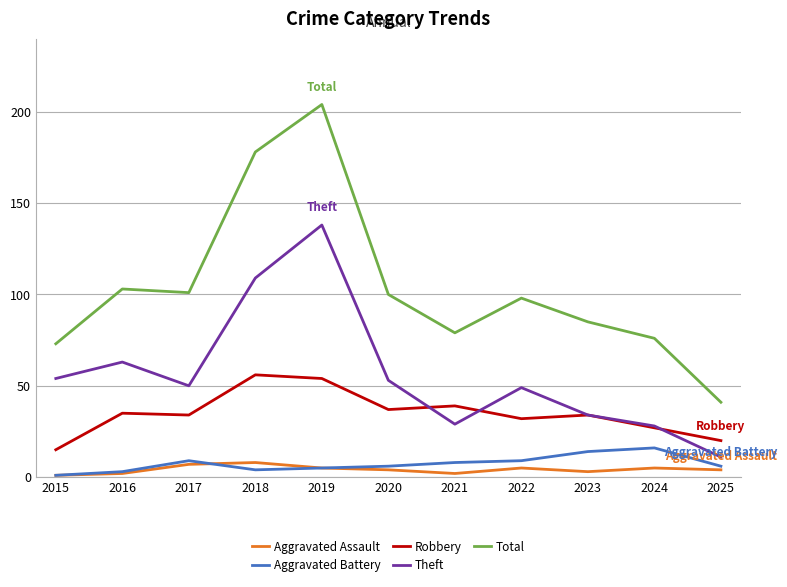

Is this an area chart (filled region under the line)?

No